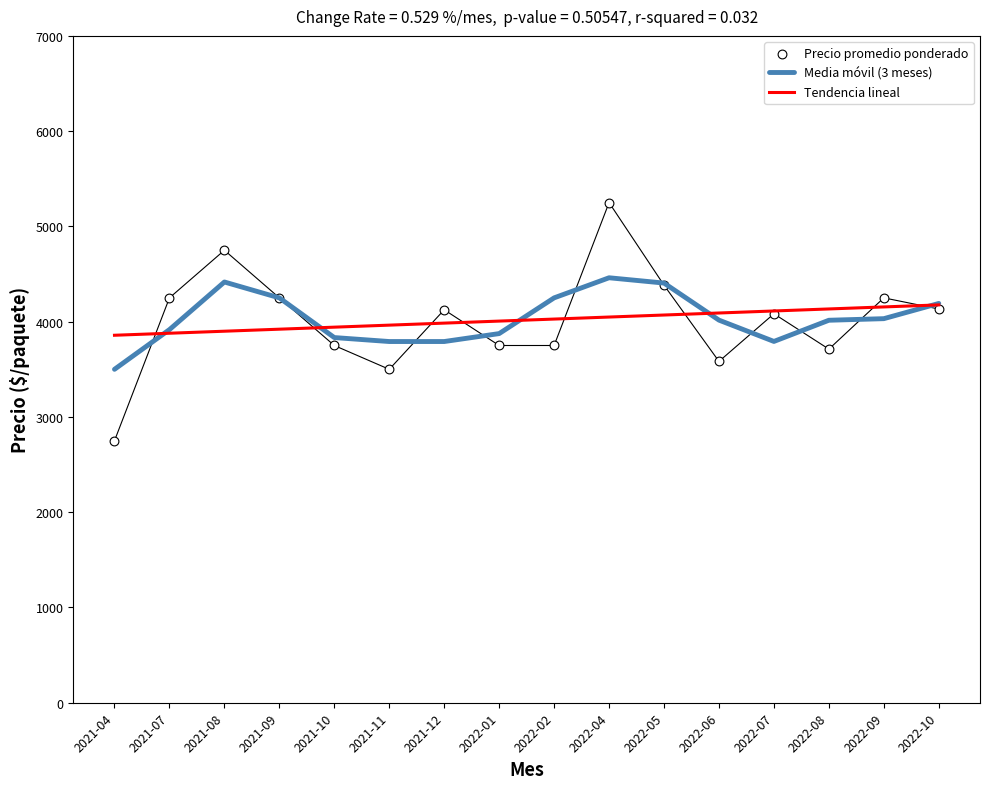

Which series contains the highest Y value?

Precio promedio ponderado